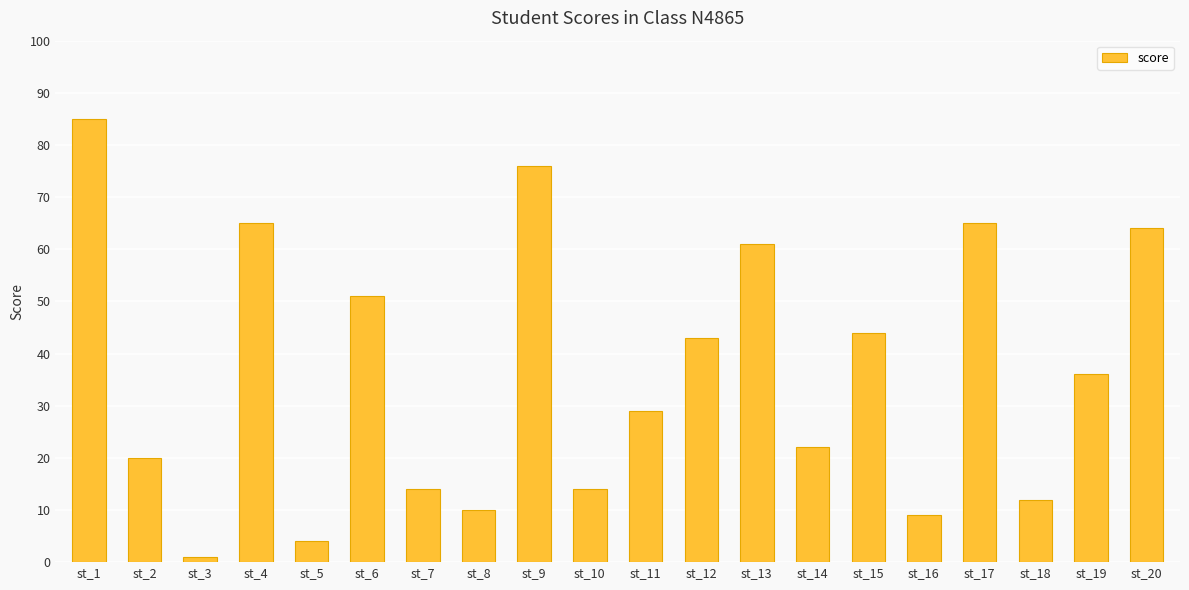

How many distinct data groups are displayed?

1